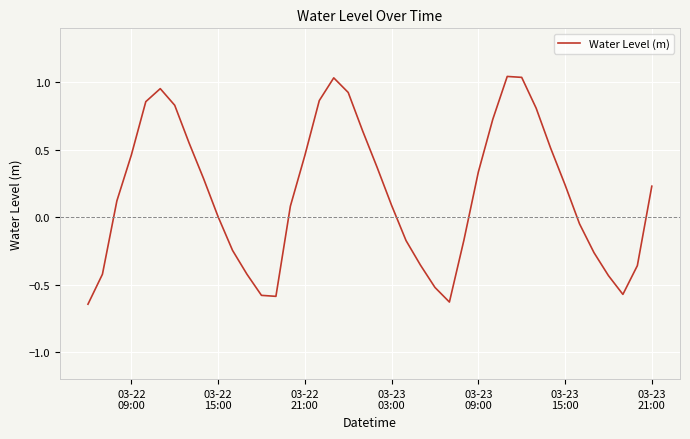

What is the difference between the maximum and minimum values?

1.7